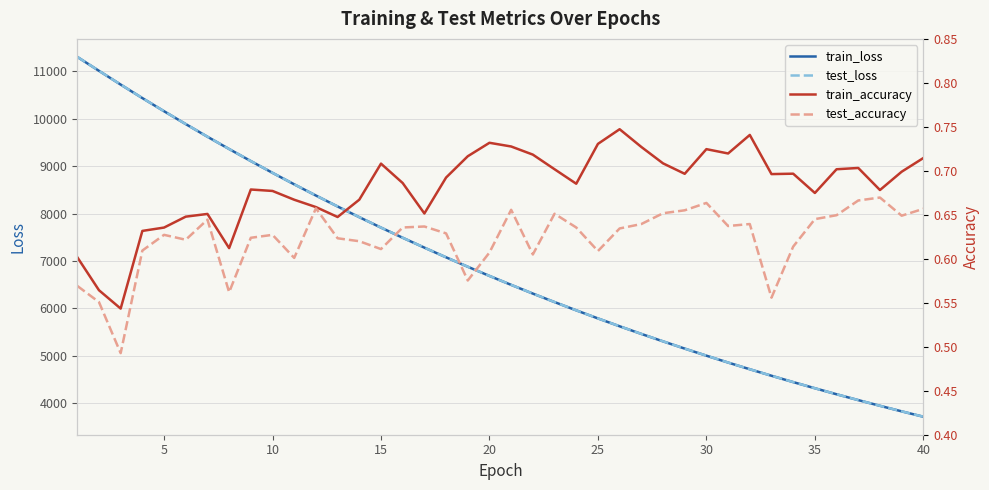

What is the highest value of the train_loss series?

11303.3